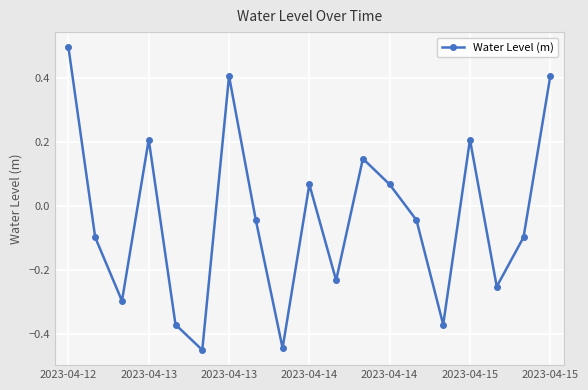

How many lines are shown in the chart?

1